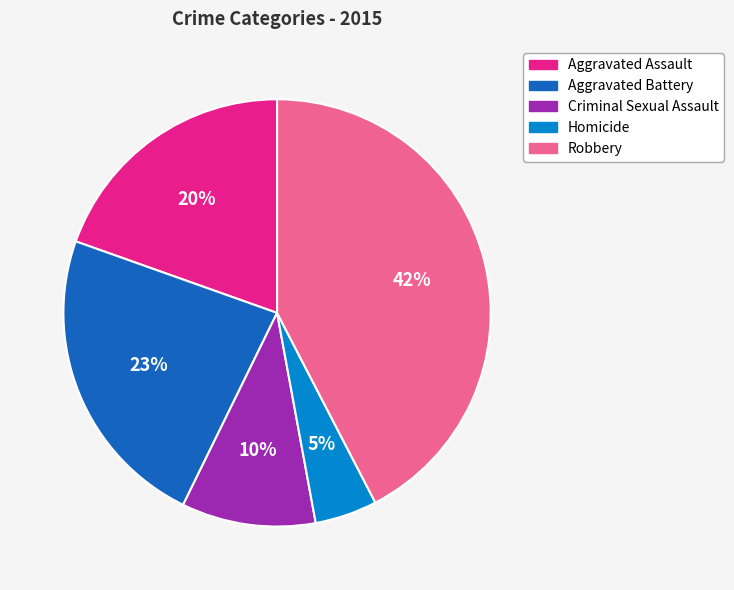

Is there a majority slice in this chart?

No